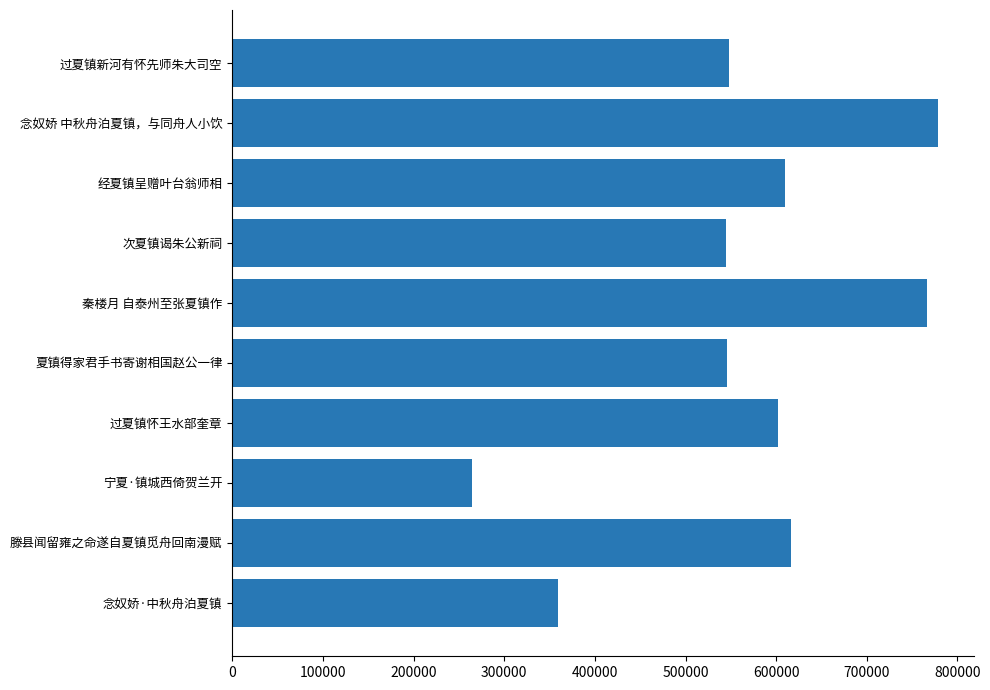

The chart shows a value of 167627 at 夏镇得家君手书寄谢相国赵公一律. True or false?

False